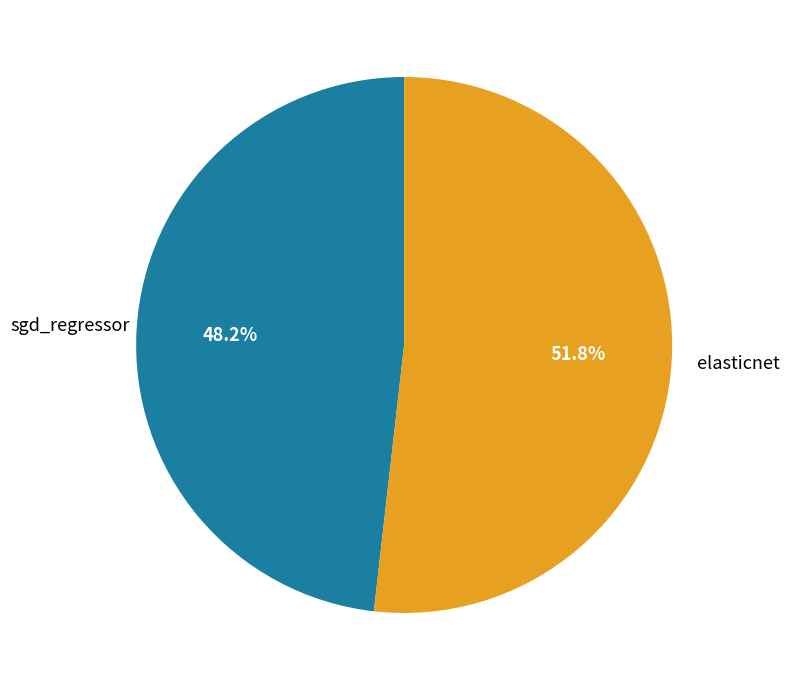

Is there any slice that represents more than half of the pie?

Yes